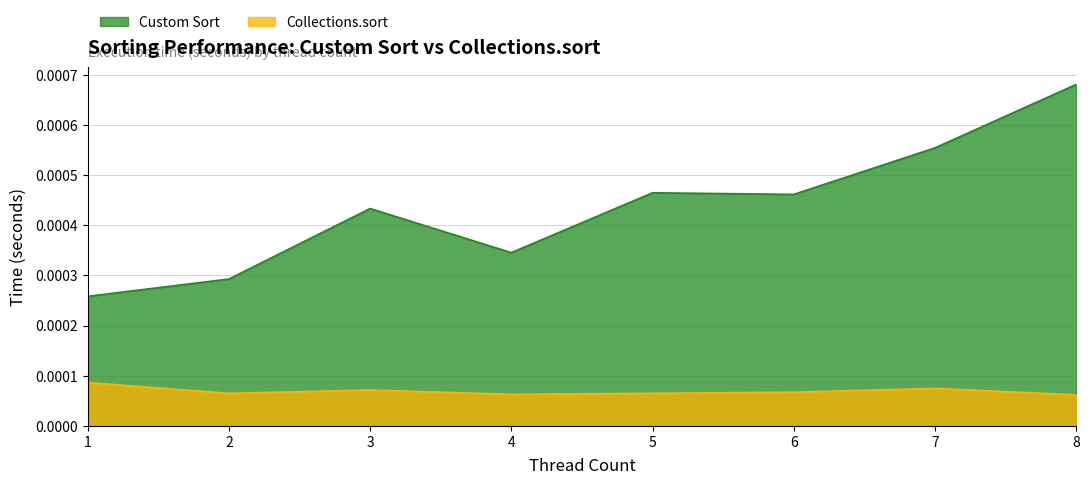

True or false: Collections.sort has more than 1 points higher than both neighbors.

True